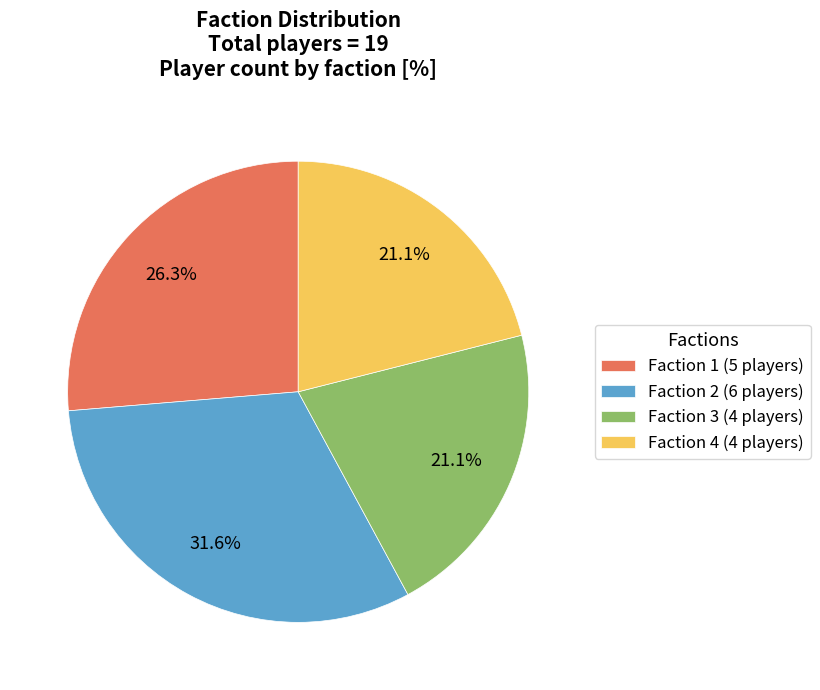

What portion of the pie excludes Faction 3?

78.9%